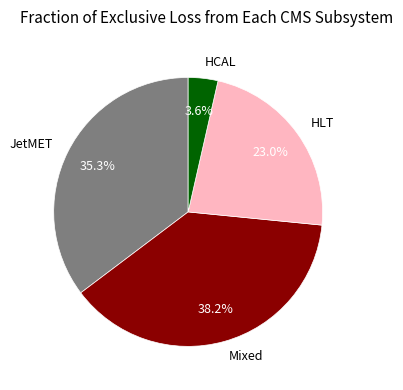

Do HLT and JetMET together represent more than half of the pie?

Yes